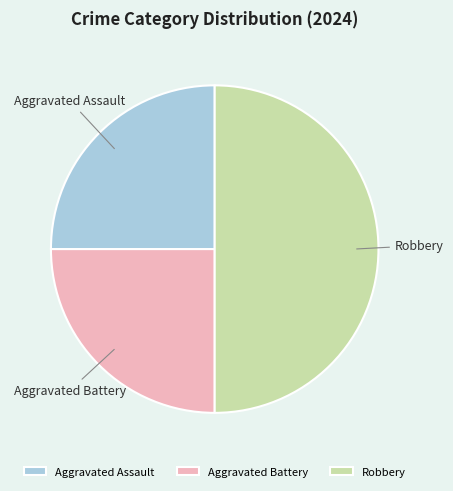

Does Aggravated Assault represent more than half of the total?

No